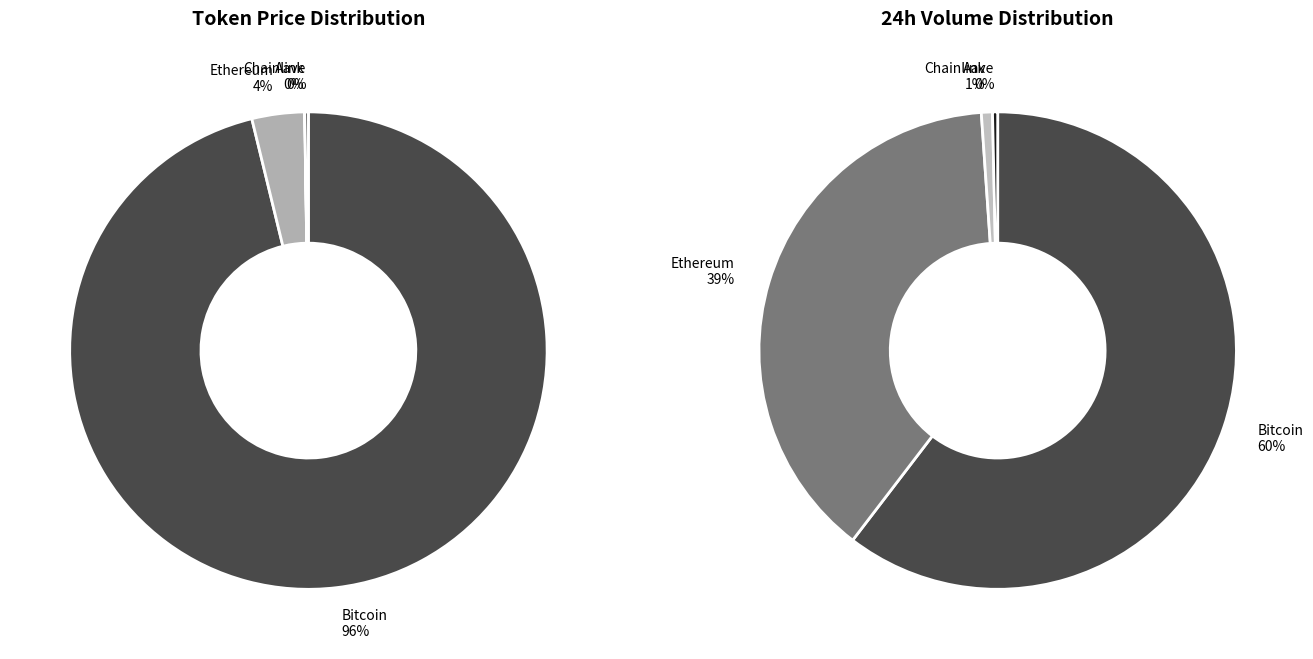

Is it true that Chainlink is 1% of the pie?

False